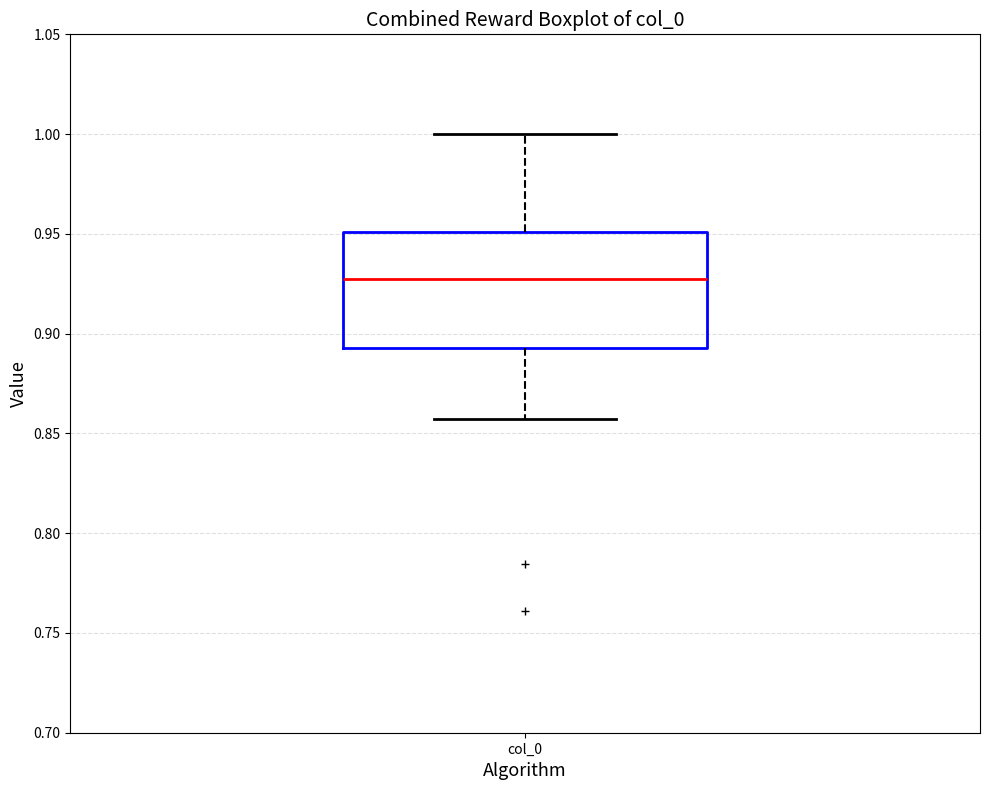

Read this box plot against the y-axis: the position of the median line, the range covered by the box, and the ends of both whiskers. The values are not printed on the chart, so give them approximately, as read against the axis.

median 0.925, box 0.895 to 0.950, whiskers 0.855 to 1.000